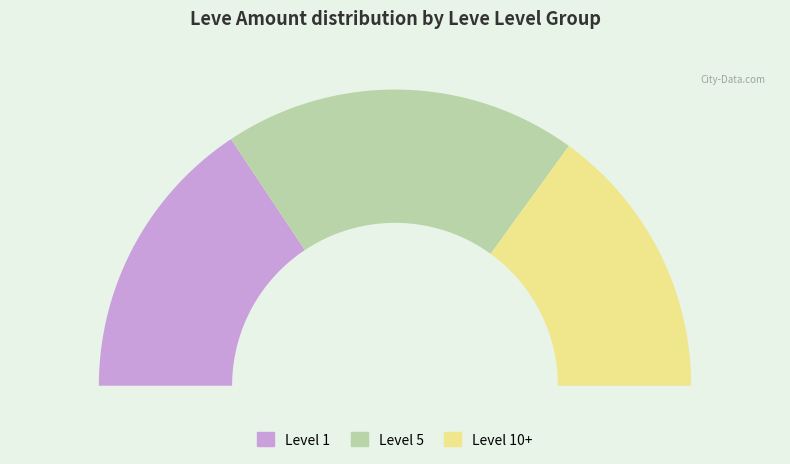

The Hempen Tabard slice represents 1% of the pie. True or false?

False